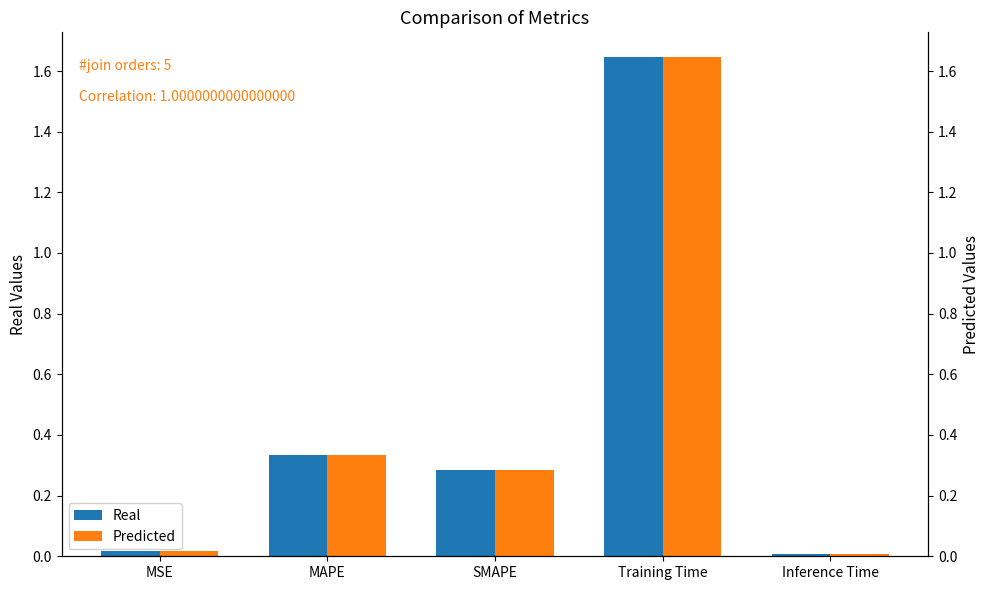

Rank the series at Inference Time from lowest to highest value.

Real, Predicted